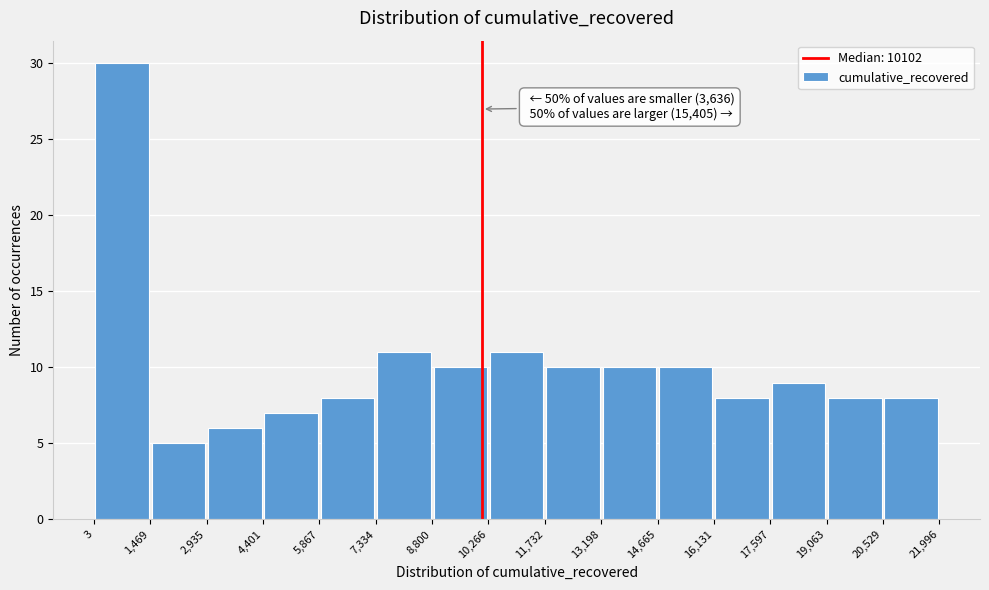

Over which range of the x-axis is the bar tallest?

3 to 1,469